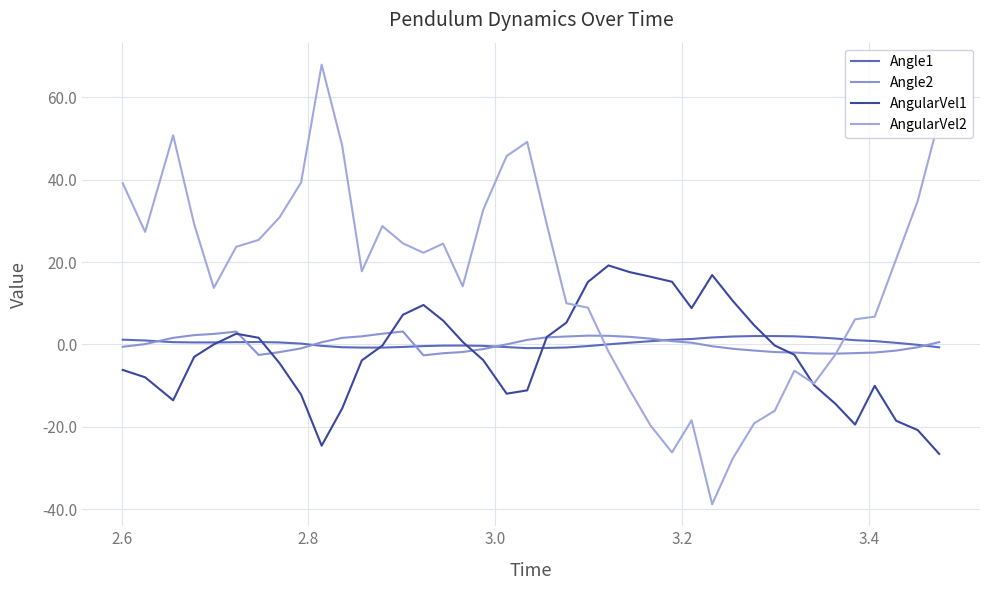

Is this an area chart (filled region under the line)?

No